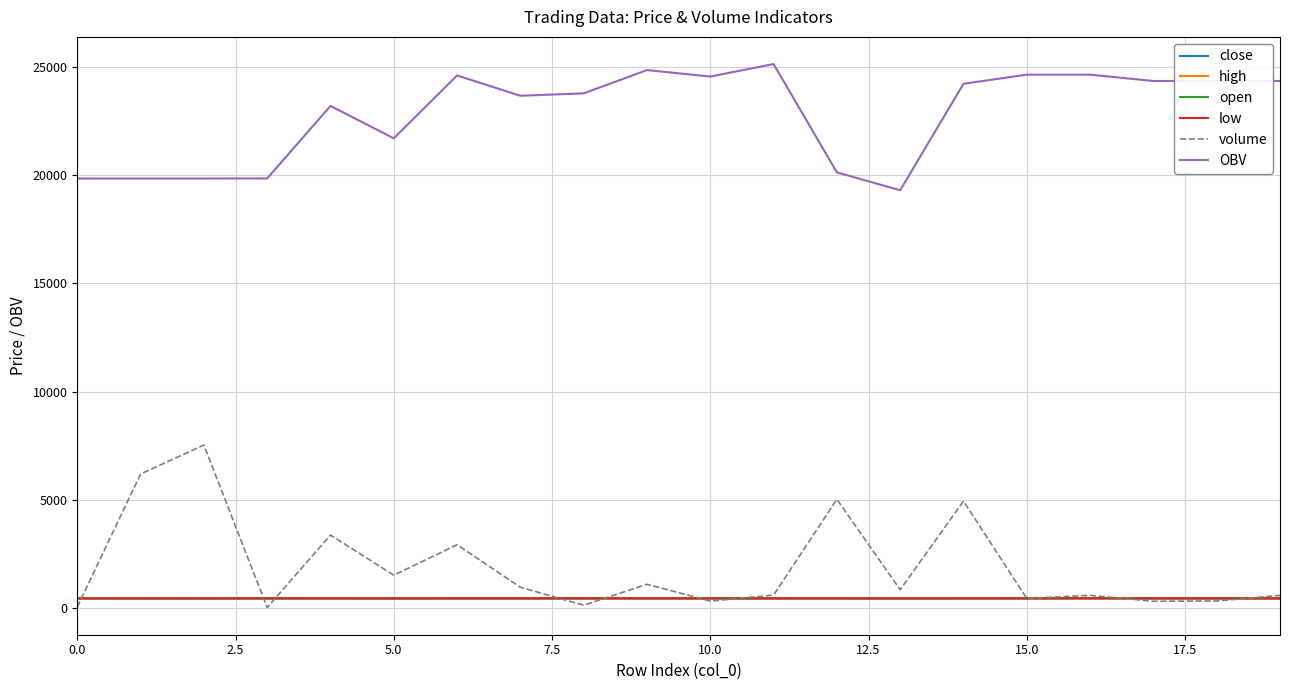

Which series has the widest spread of values?

volume